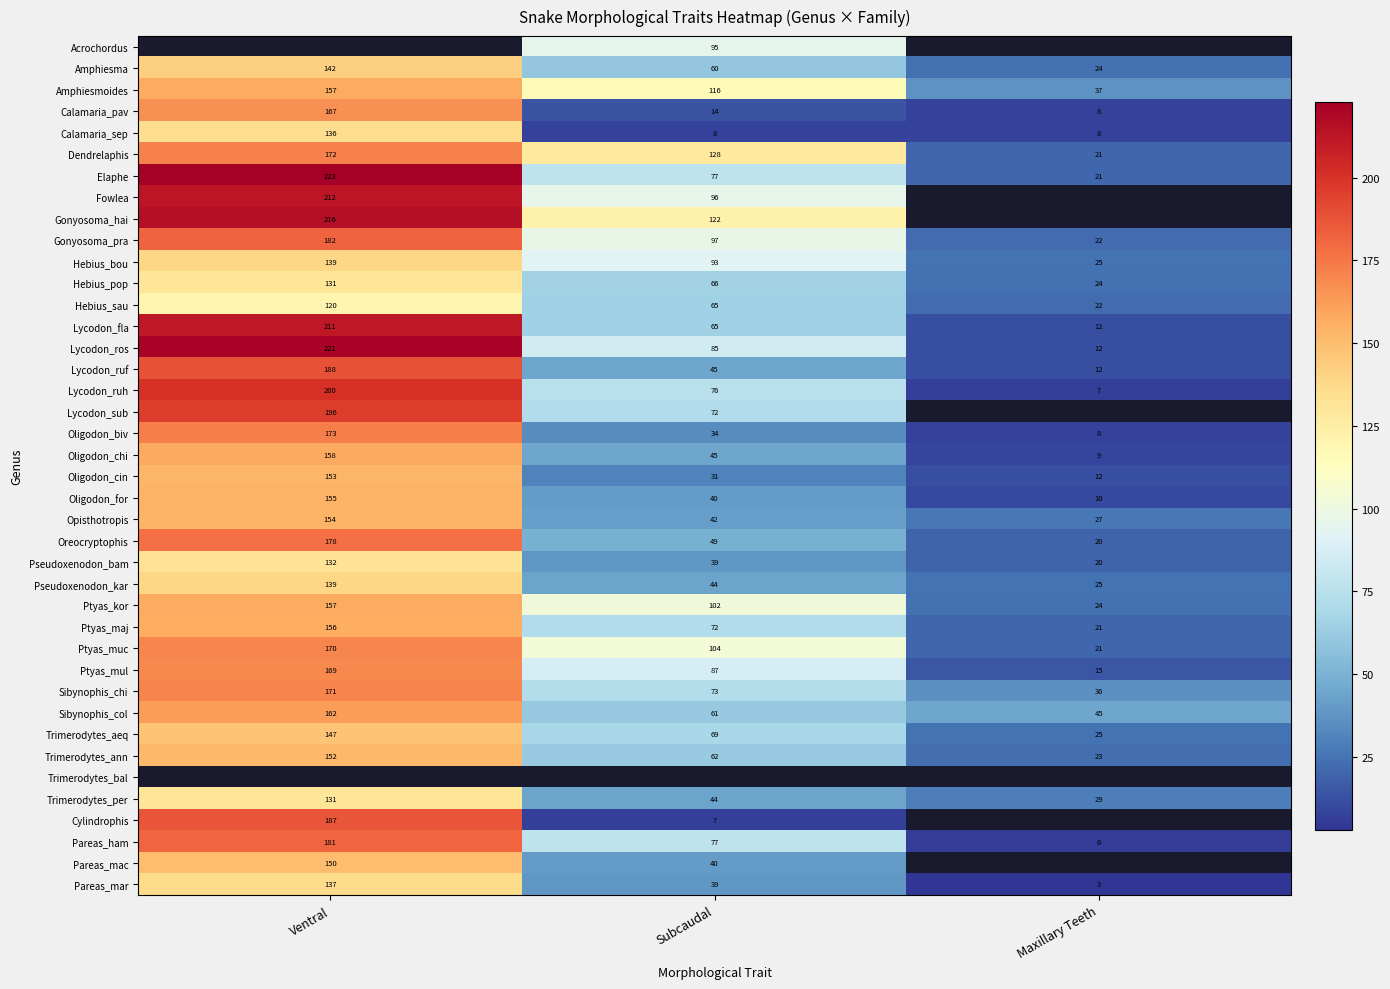

At which label is Opisthotropis closest to 90?

Subcaudal